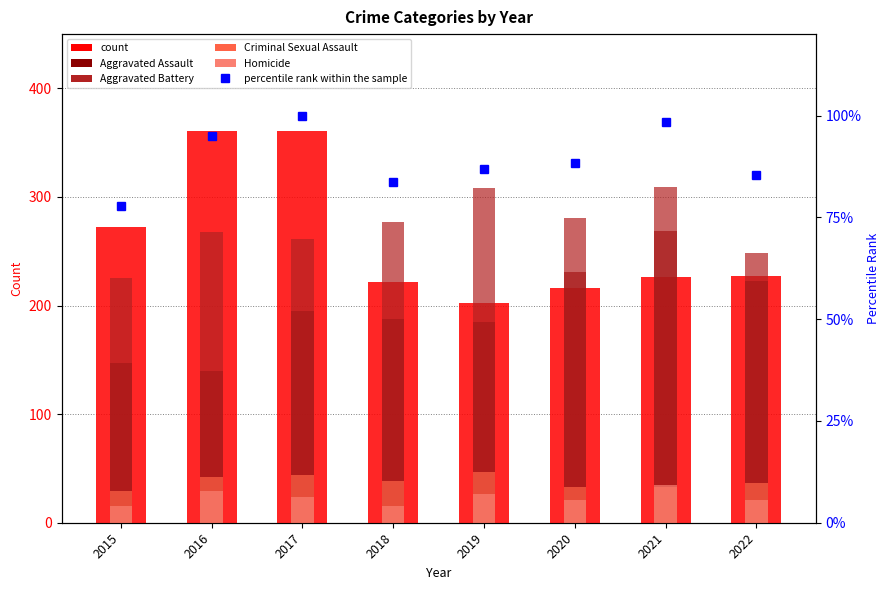

Reading right to left, extract all data points from this chart.

Robbery: 2022=227.0	2021=226.0	2020=216.0	2019=202.0	2018=222.0	2017=361.0	2016=361.0	2015=272.0
Aggravated Assault: 2022=223.0	2021=269.0	2020=231.0	2019=185.0	2018=188.0	2017=195.0	2016=140.0	2015=147.0
Aggravated Battery: 2022=248.0	2021=309.0	2020=281.0	2019=308.0	2018=277.0	2017=261.0	2016=268.0	2015=225.0
Criminal Sexual Assault: 2022=37.0	2021=33.0	2020=33.0	2019=47.0	2018=38.0	2017=44.0	2016=42.0	2015=29.0
Homicide: 2022=21.0	2021=35.0	2020=21.0	2019=26.0	2018=15.0	2017=24.0	2016=29.0	2015=15.0
percentile rank within the sample: 2022=85.4	2021=98.5	2020=88.4	2019=86.8	2018=83.6	2017=100.0	2016=94.9	2015=77.7